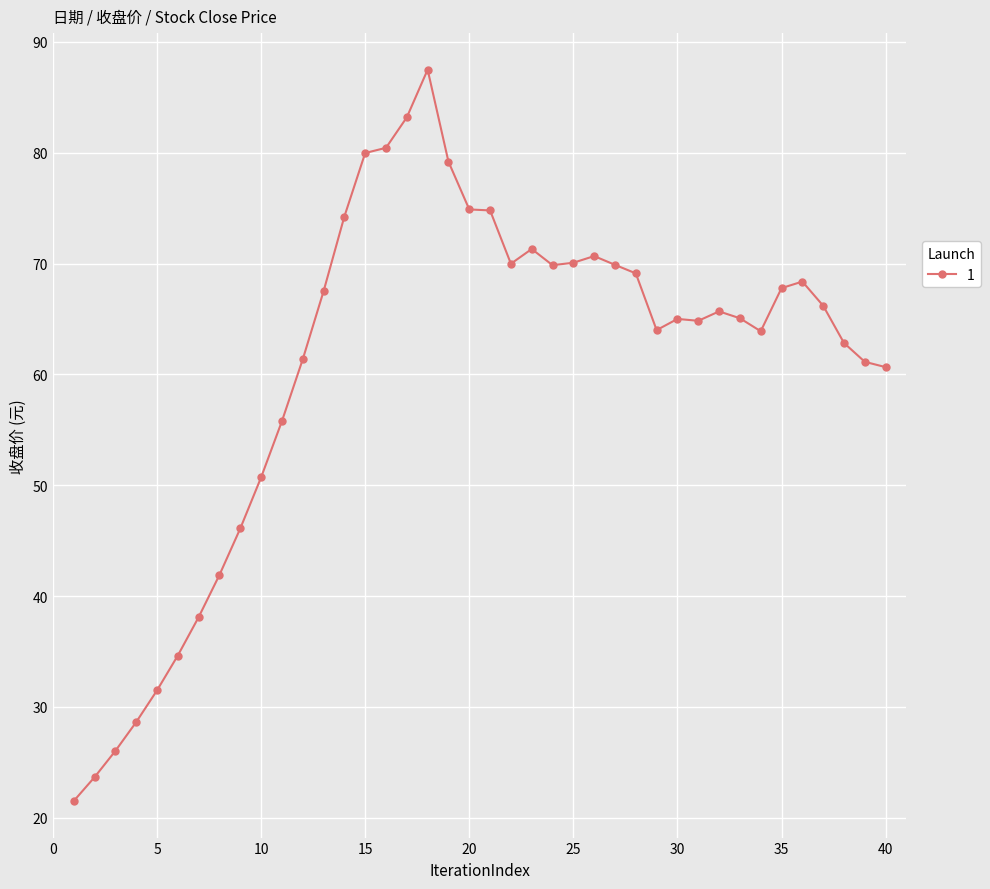

What is the minimum value shown in the chart?

21.5